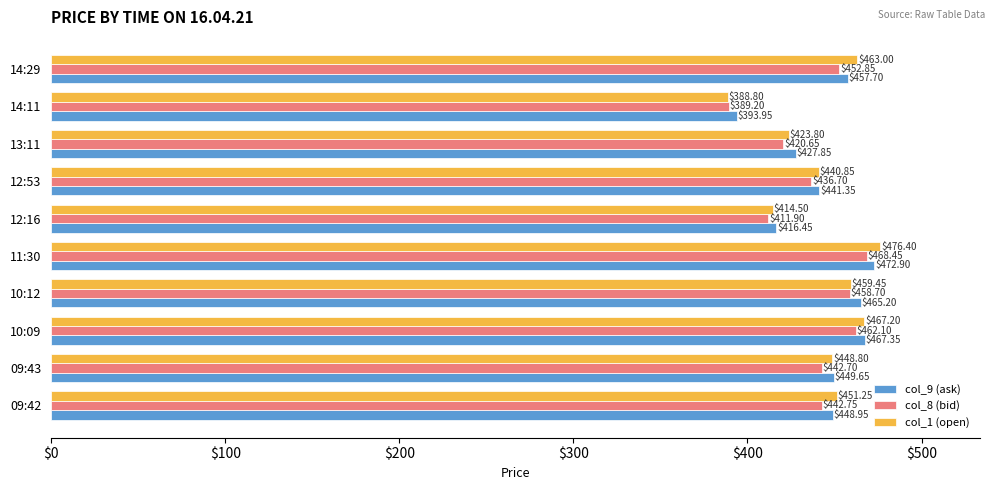

Rank the categories by col_9 (ask) value from highest to lowest.

11:30, 10:09, 10:12, 14:29, 09:43, 09:42, 12:53, 13:11, 12:16, 14:11